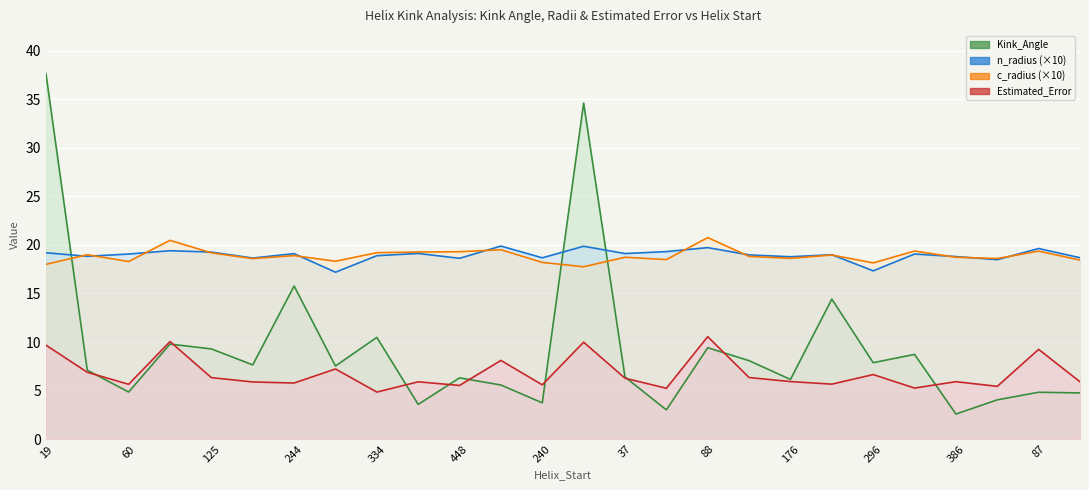

What is the average value of the Estimated_Error series?

6.8